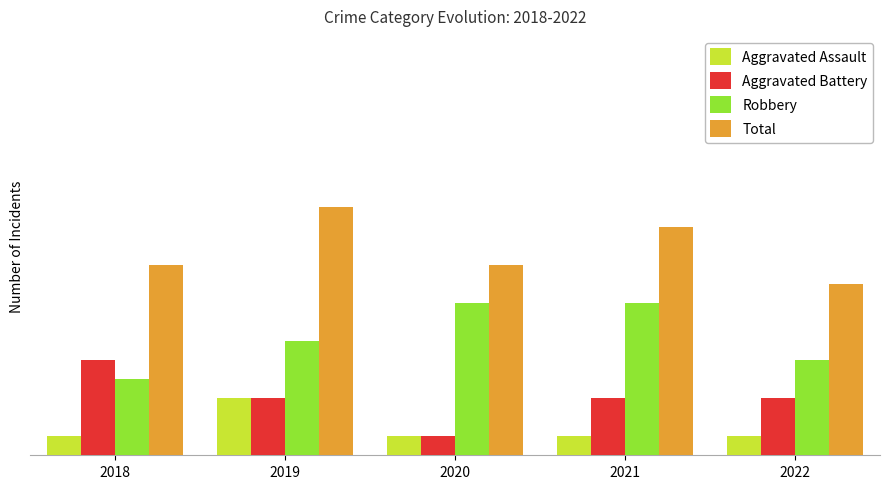

How many Aggravated Assault values are between 1 and 2?

4